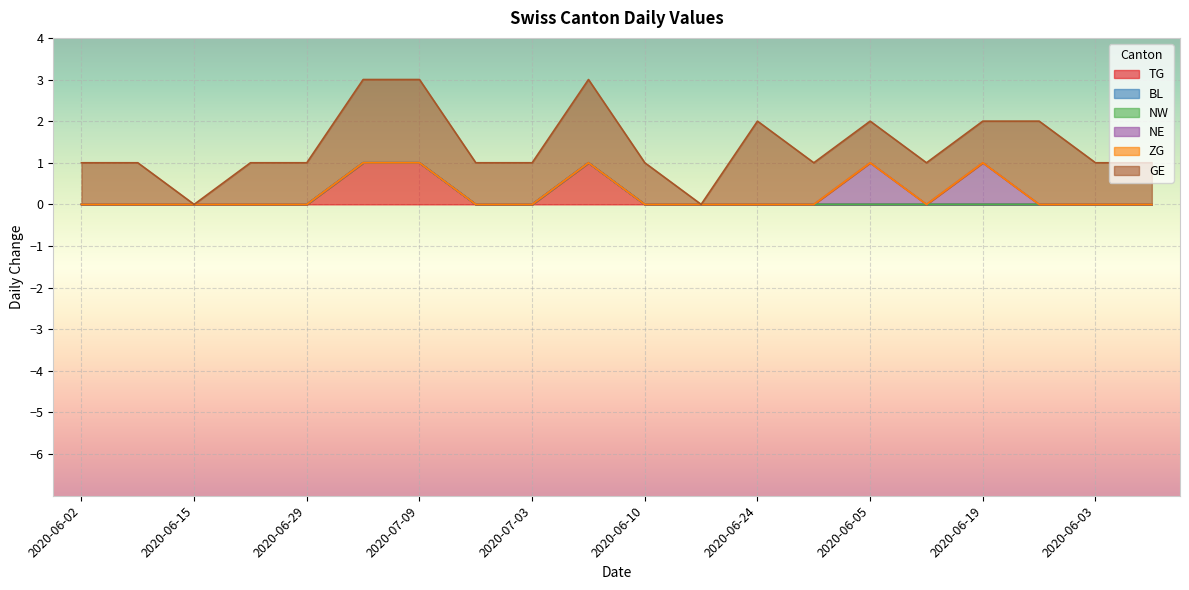

Count the GE values in the range 1 to 2.

18